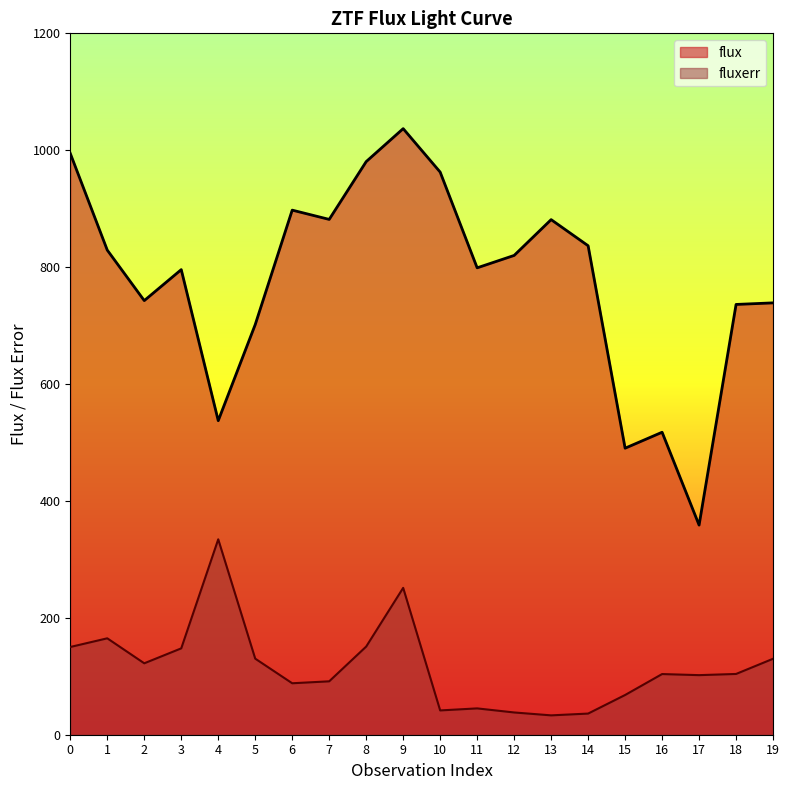

In fluxerr, how many points are lower than both neighbors (excluding endpoints)?

5